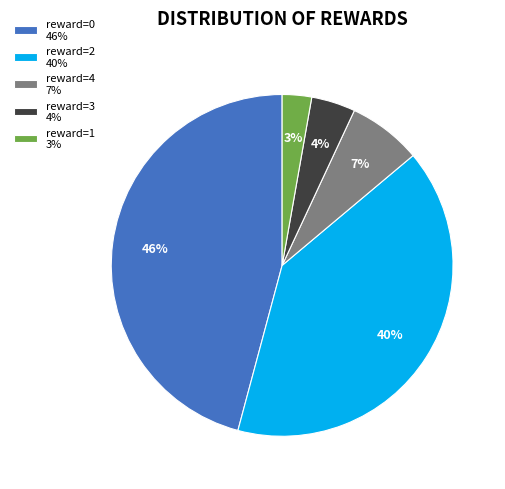

Is there any slice that represents more than half of the pie?

No